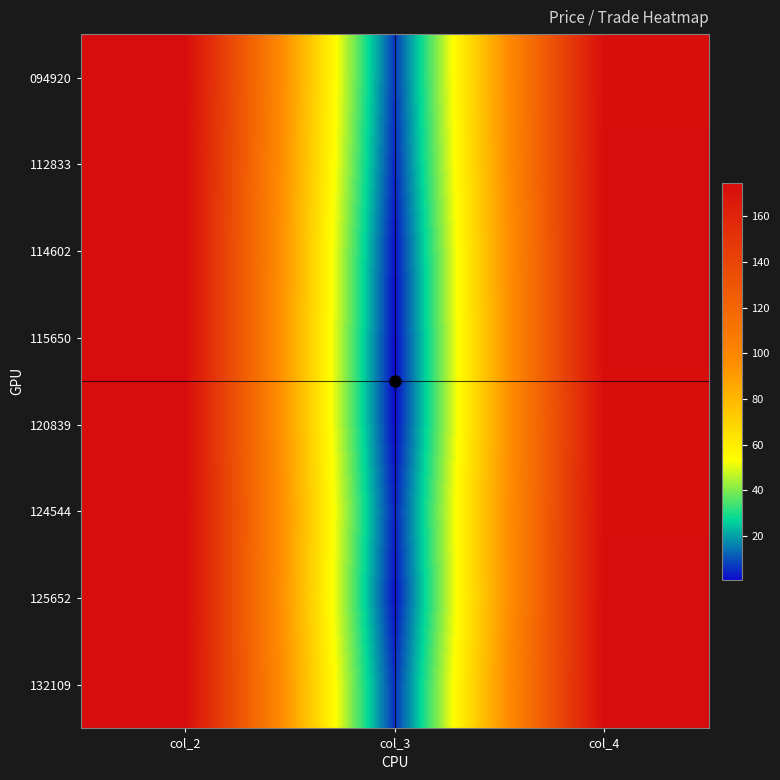

How many series are shown in this chart?

8